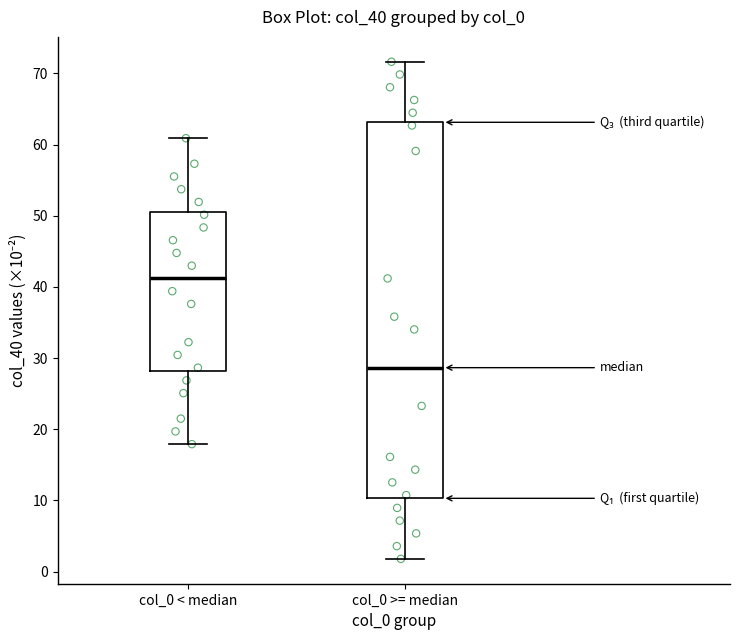

Where does the lower whisker of the box for col_0 >= median end on the y-axis? The values are not printed on the chart, so give them approximately, as read against the axis.

2